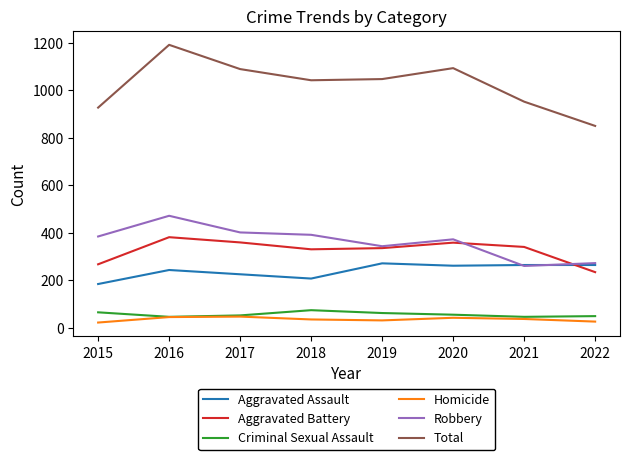

True or false: Aggravated Battery and Aggravated Assault intersect in this chart.

True